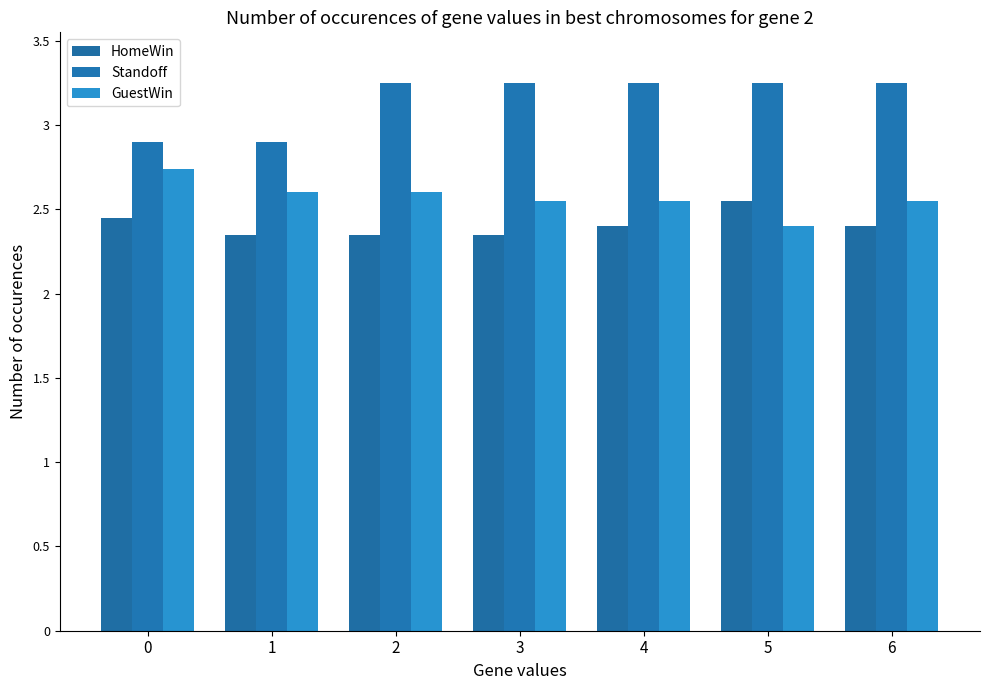

How many distinct data groups are displayed?

3